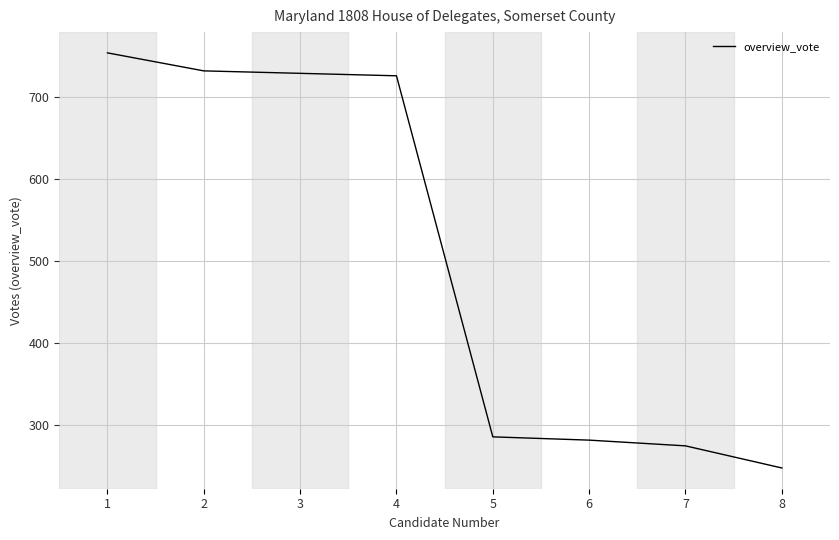

Reading right to left, transcribe all the data shown in this chart.

8=247	7=274	6=281	5=285	4=726	3=729	2=732	1=754